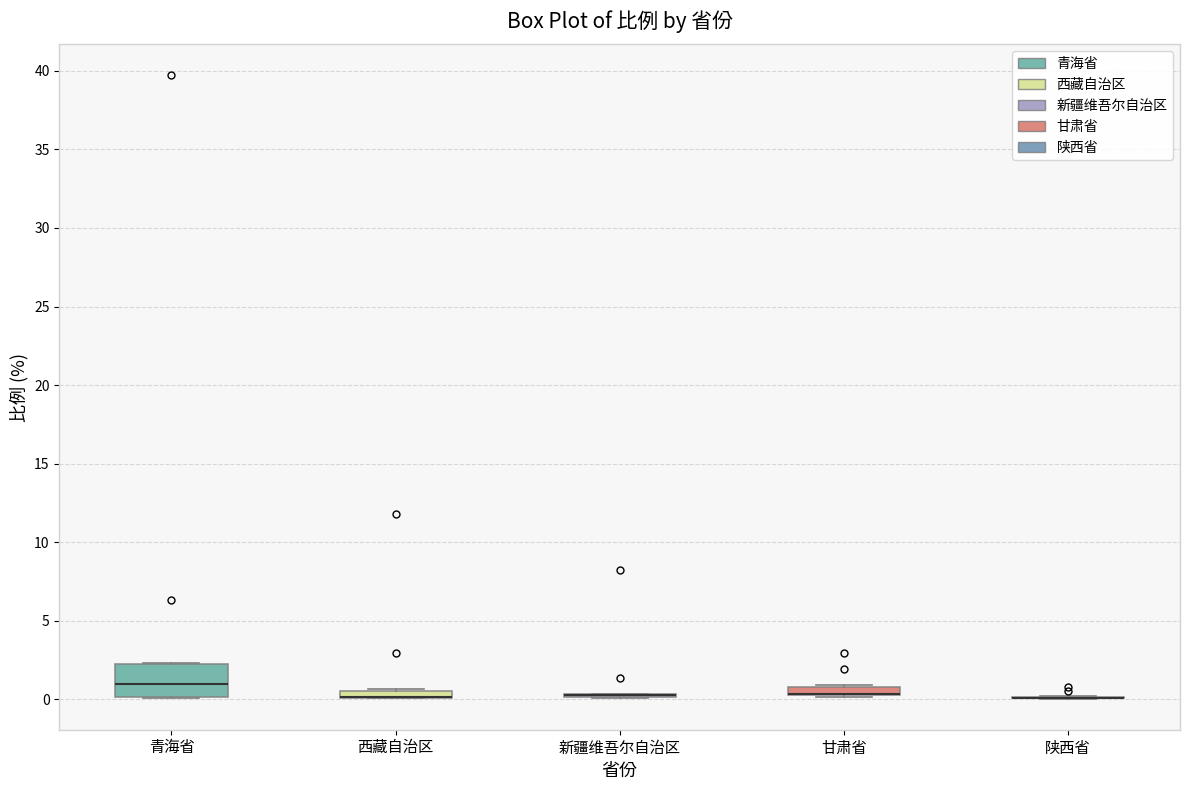

Comparing the boxes themselves (not the whiskers), which one is the tallest?

青海省